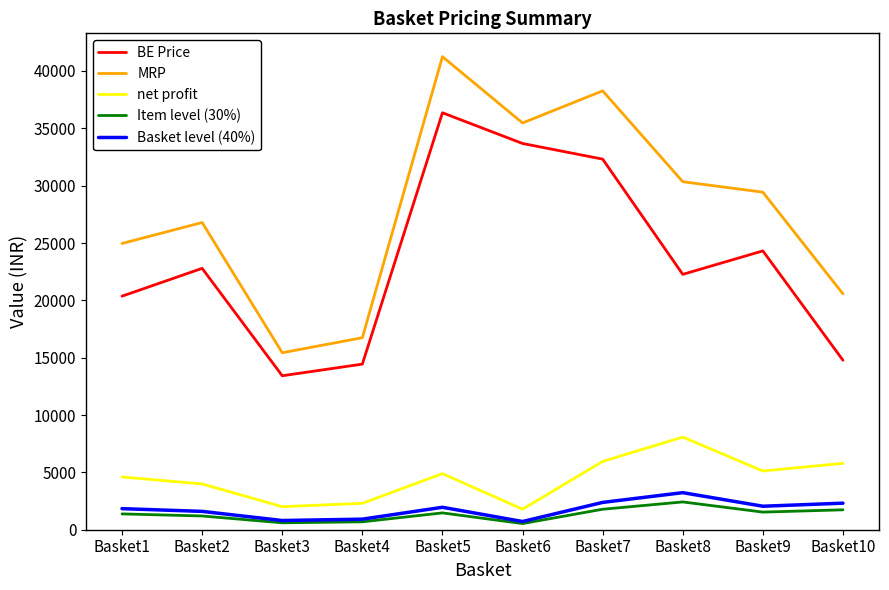

What is the sum of all net profit values?

44521.0